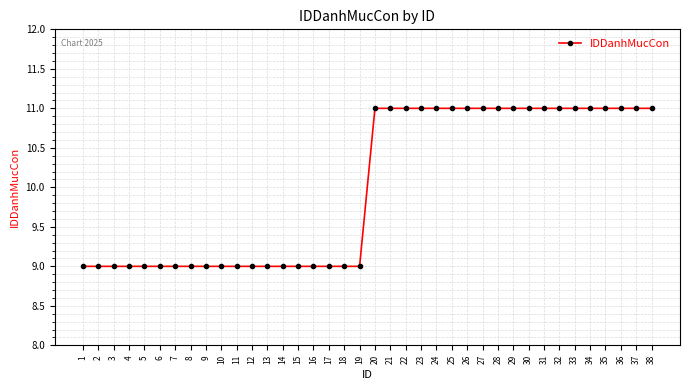

Reading left to right, what are all the values shown in this chart?

1=9	2=9	3=9	4=9	5=9	6=9	7=9	8=9	9=9	10=9	11=9	12=9	13=9	14=9	15=9	16=9	17=9	18=9	19=9	20=11	21=11	22=11	23=11	24=11	25=11	26=11	27=11	28=11	29=11	30=11	31=11	32=11	33=11	34=11	35=11	36=11	37=11	38=11